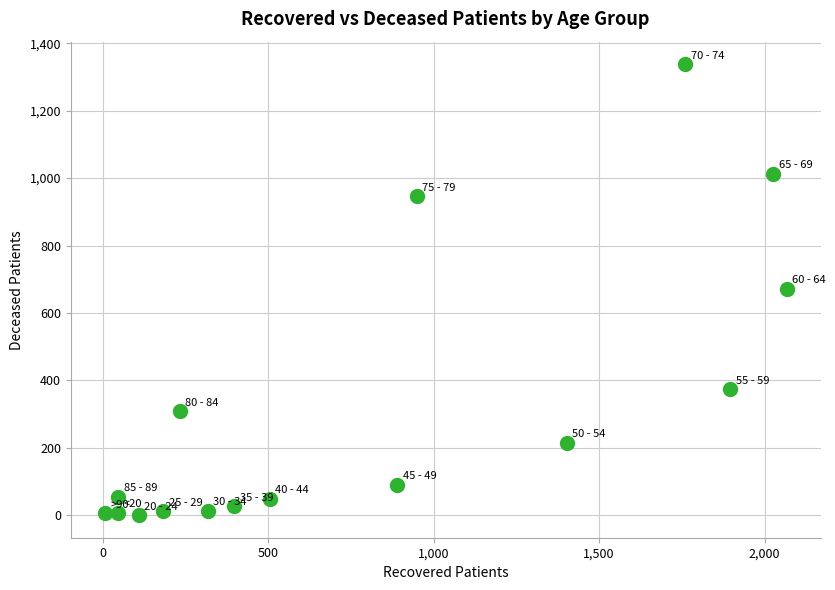

What is the range of Y values (max minus min)?

1338